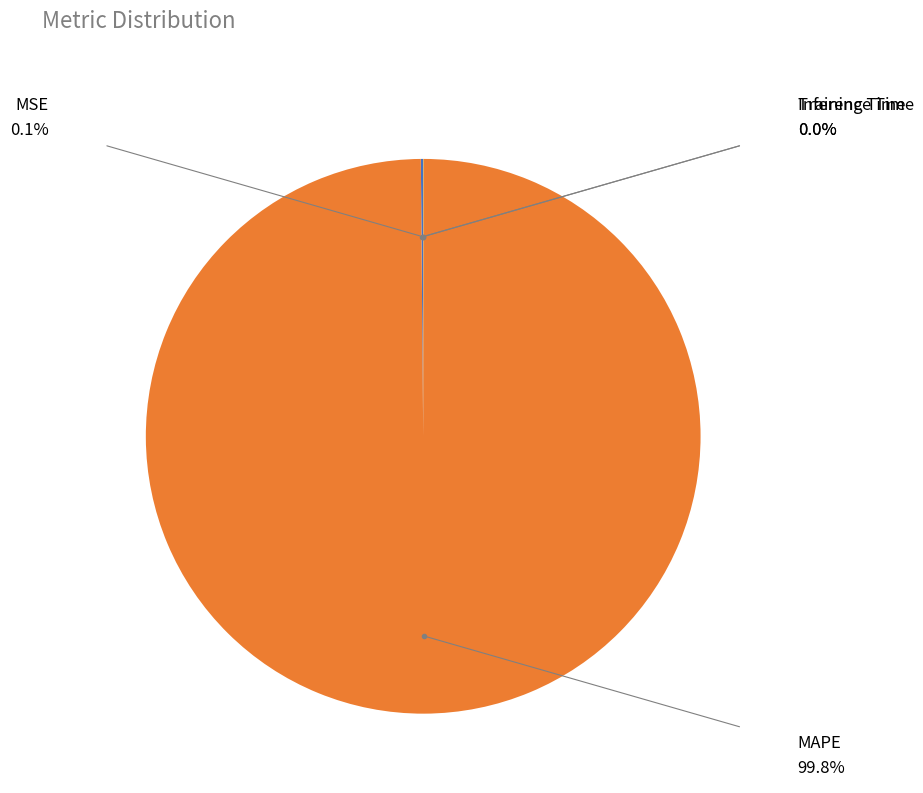

Does any single category account for the majority?

Yes